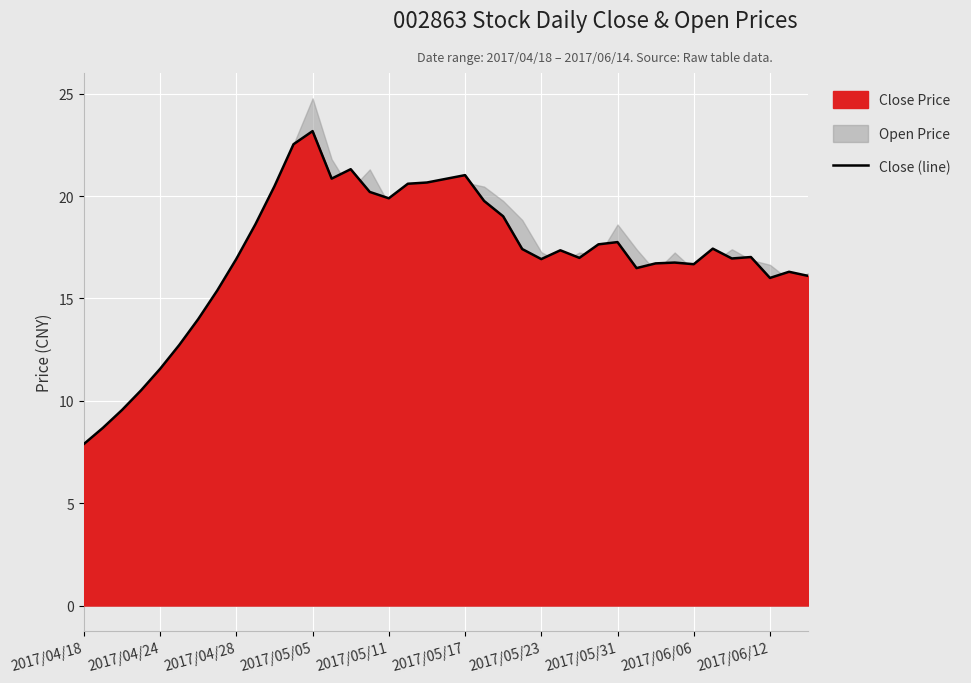

What is the difference between the maximum and minimum values?

15.3